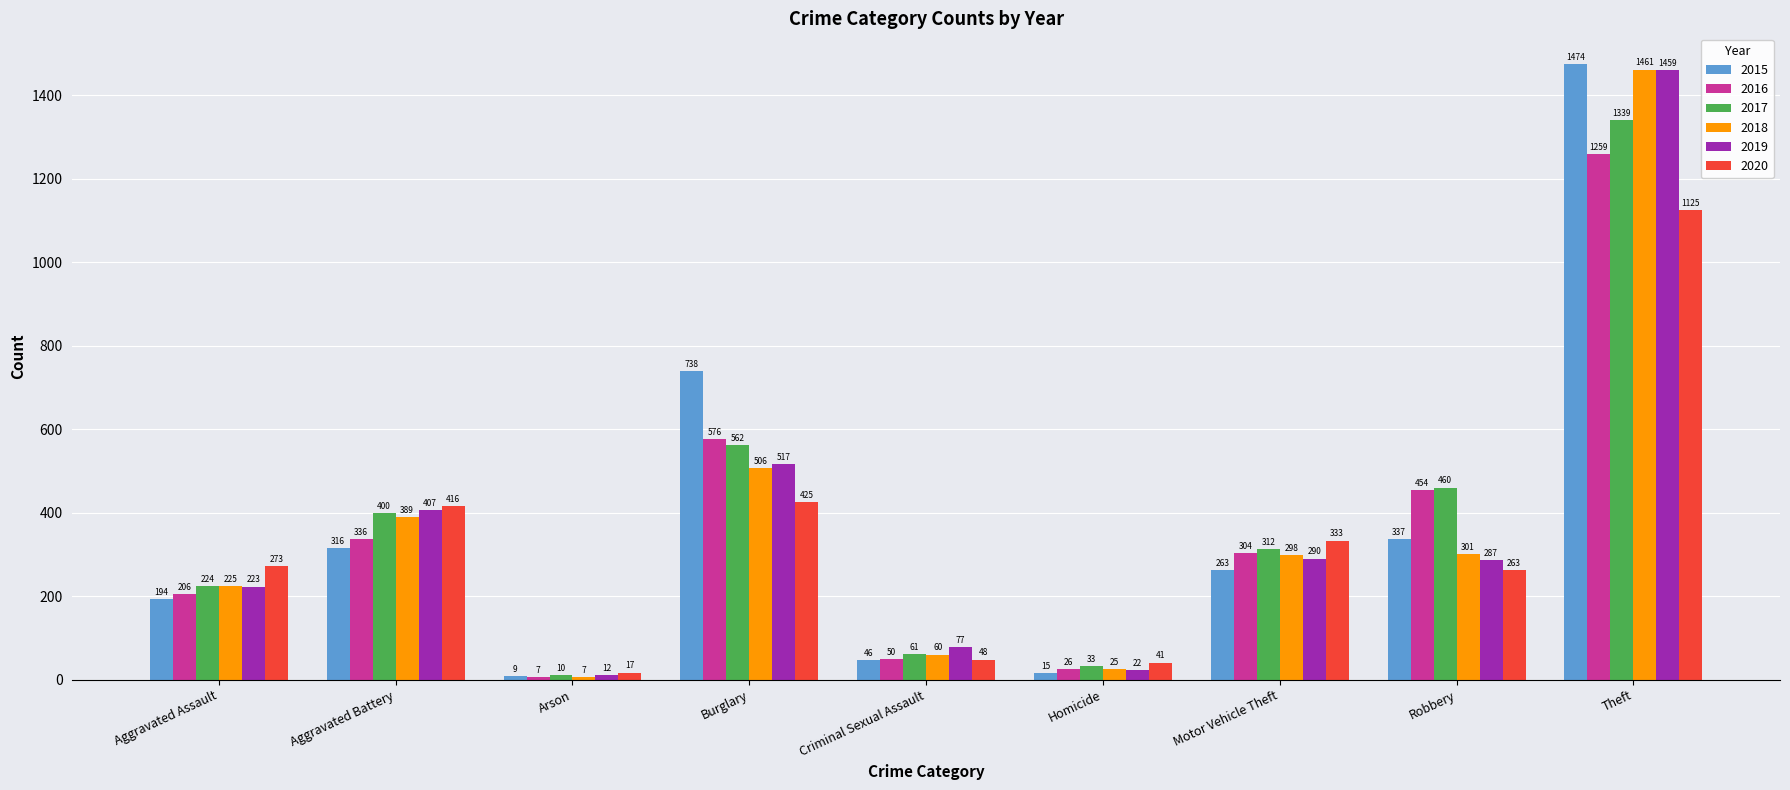

Reading left to right, list all the values displayed in this chart.

2015: 194	316	9	738	46	15	263	337	1474
2016: 206	336	7	576	50	26	304	454	1259
2017: 224	400	10	562	61	33	312	460	1339
2018: 225	389	7	506	60	25	298	301	1461
2019: 223	407	12	517	77	22	290	287	1459
2020: 273	416	17	425	48	41	333	263	1125